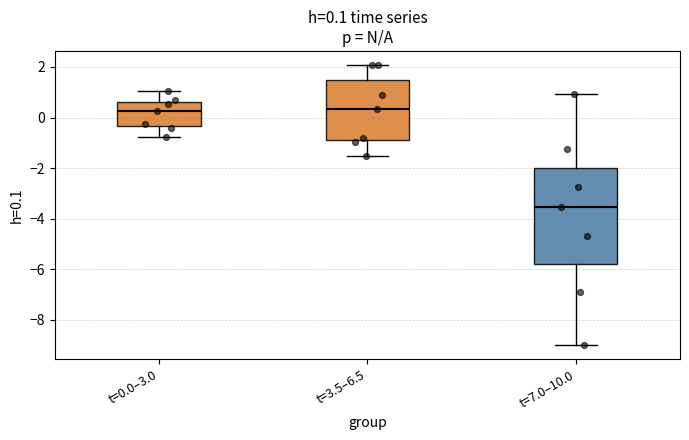

Which box is the tallest, from its lower edge to its upper edge?

t=7.0–10.0